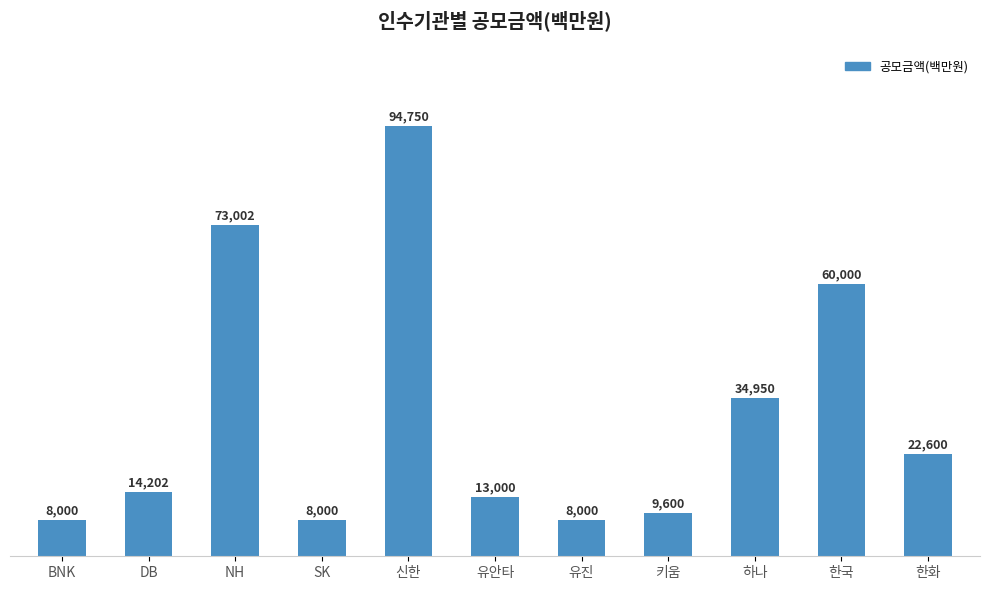

What is the average value?

31464